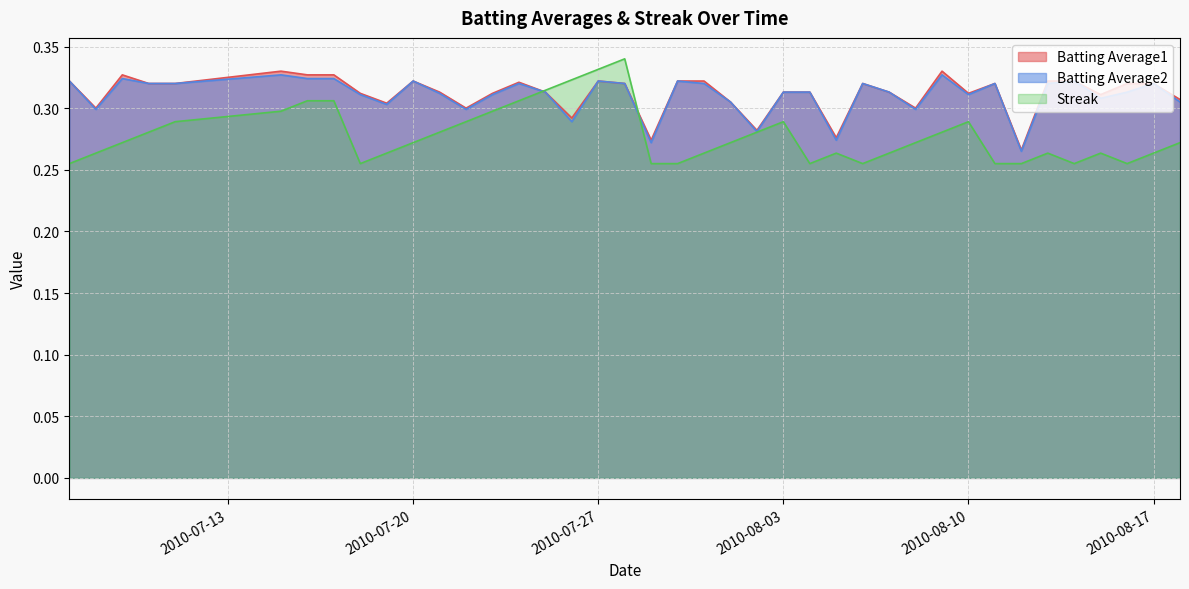

Where is Batting Average2 nearest to the value 0?

2010-08-12